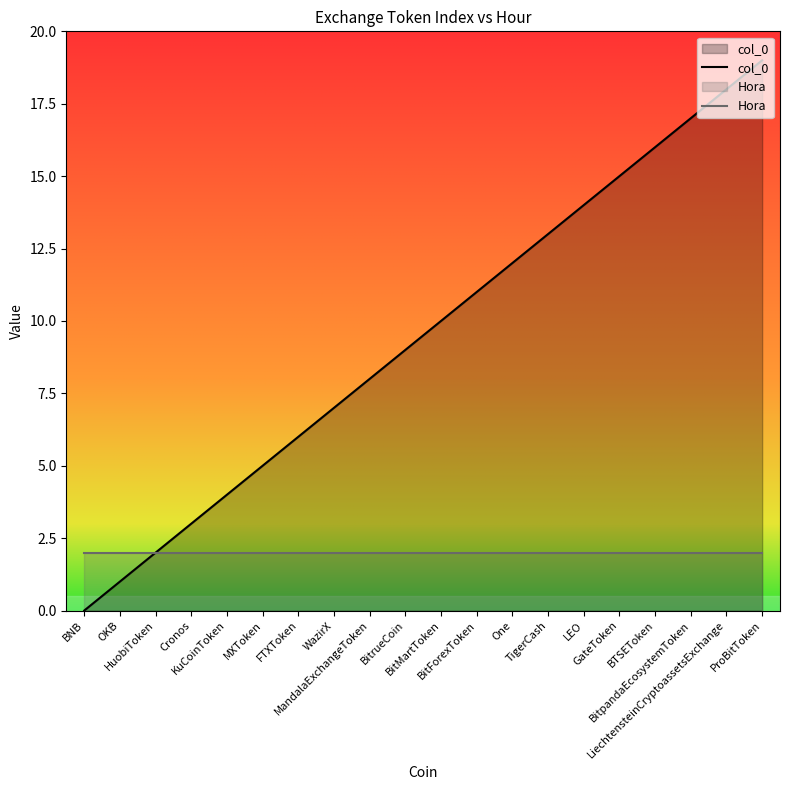

How many values are below 10?

10